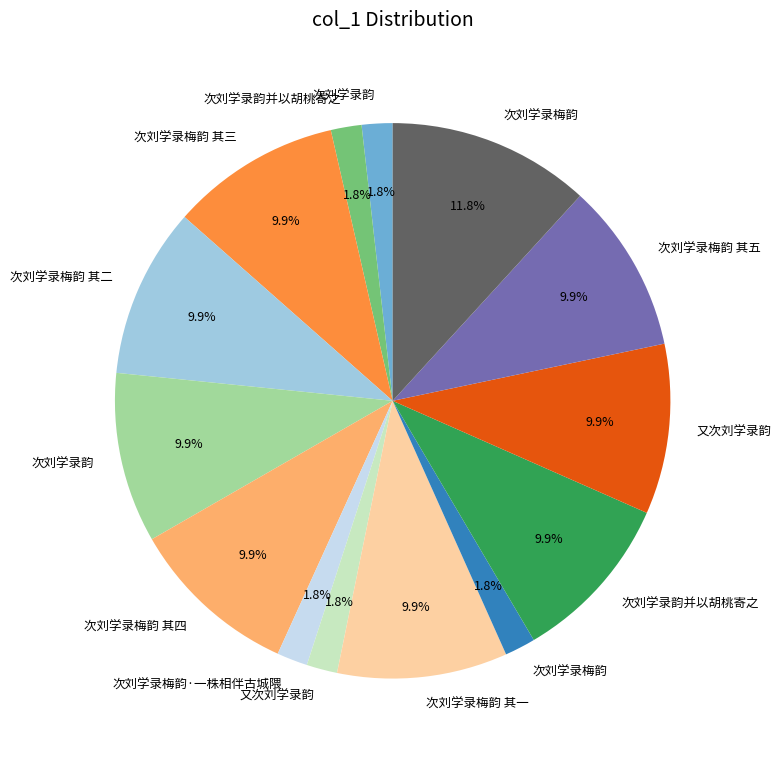

Does any single category account for the majority?

No